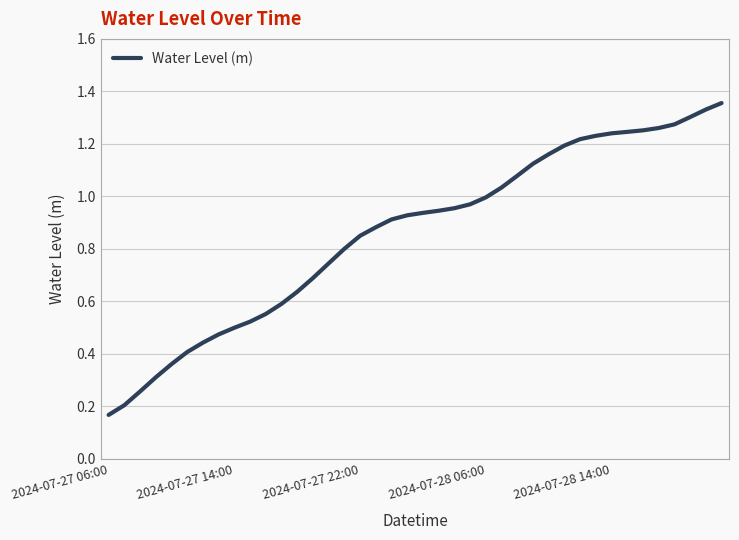

Where is the data nearest to the value 0?

2024-07-27 06:00